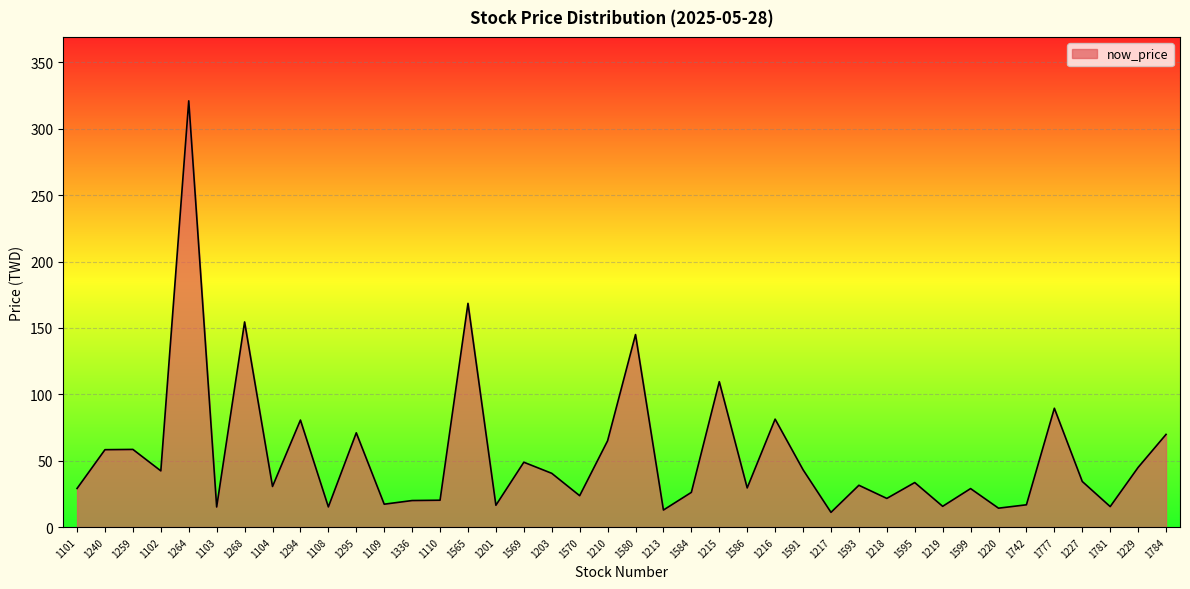

What is the sum of all values?

2171.8